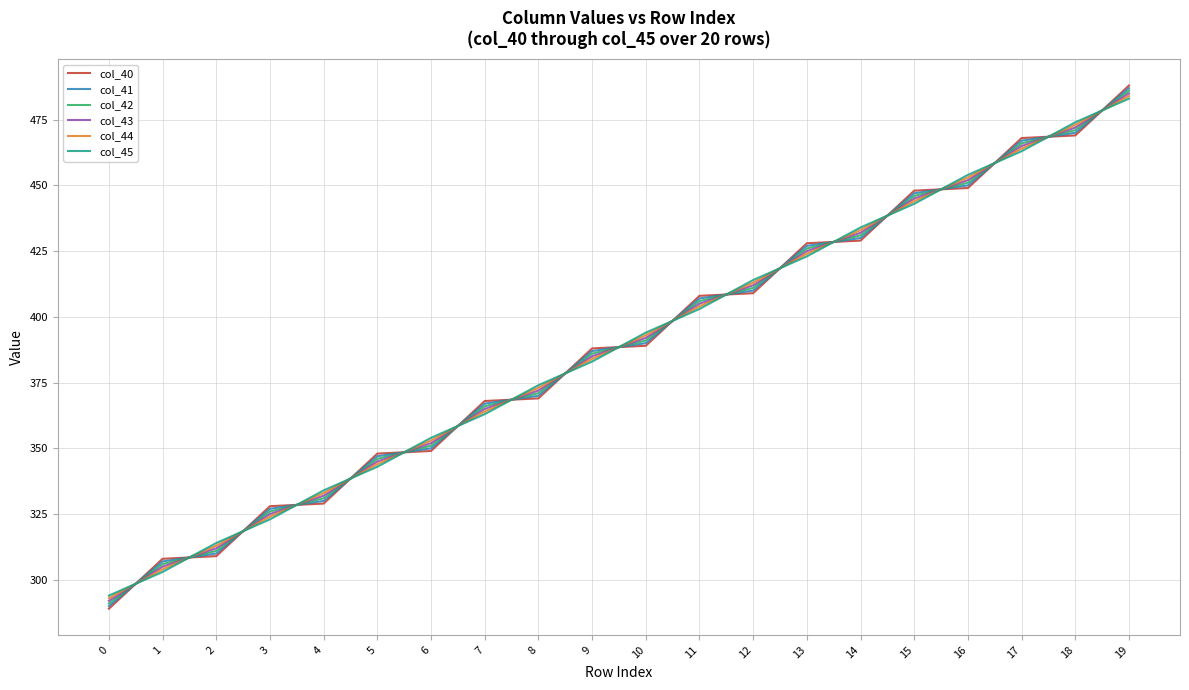

What is the sum of the col_43 values at 17 and 4?

797.0